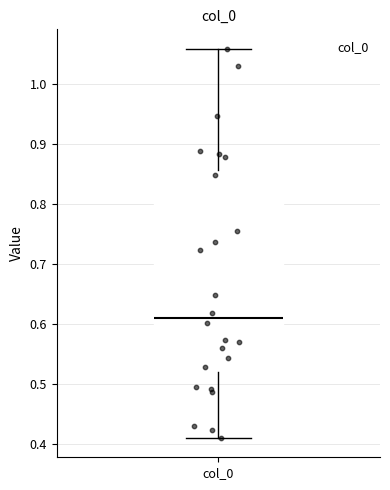

Read this box plot against the y-axis: the position of the median line, the range covered by the box, and the ends of both whiskers. The values are not printed on the chart, so give them approximately, as read against the axis.

median 0.61, box 0.52 to 0.86, whiskers 0.41 to 1.06